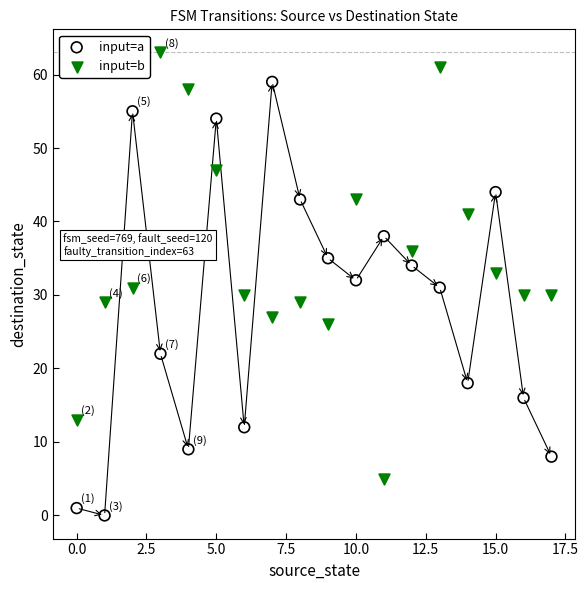

Across all data points, what is the range of Y values (max minus min)?

63